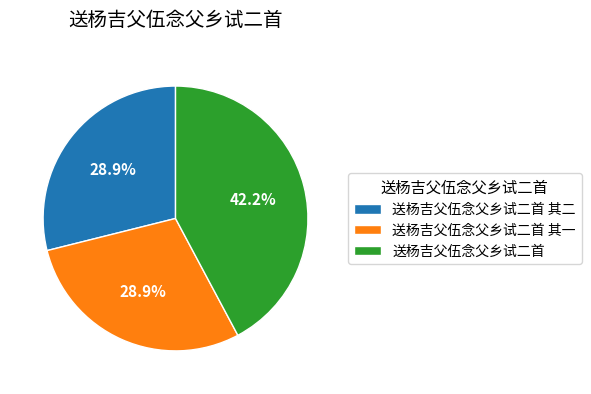

How much of the chart is everything except 送杨吉父伍念父乡试二首?

57.8%